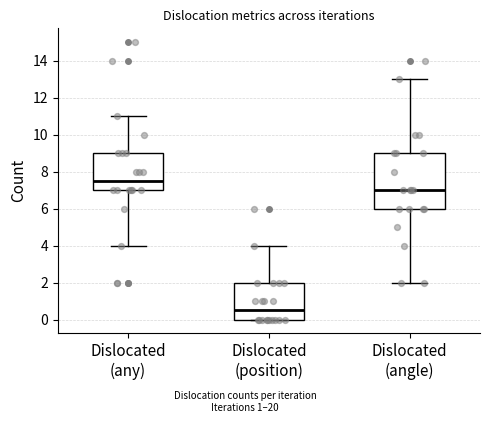

Where is the upper edge of the box for Dislocated (position) on the y-axis? The values are not printed on the chart, so give them approximately, as read against the axis.

2.0